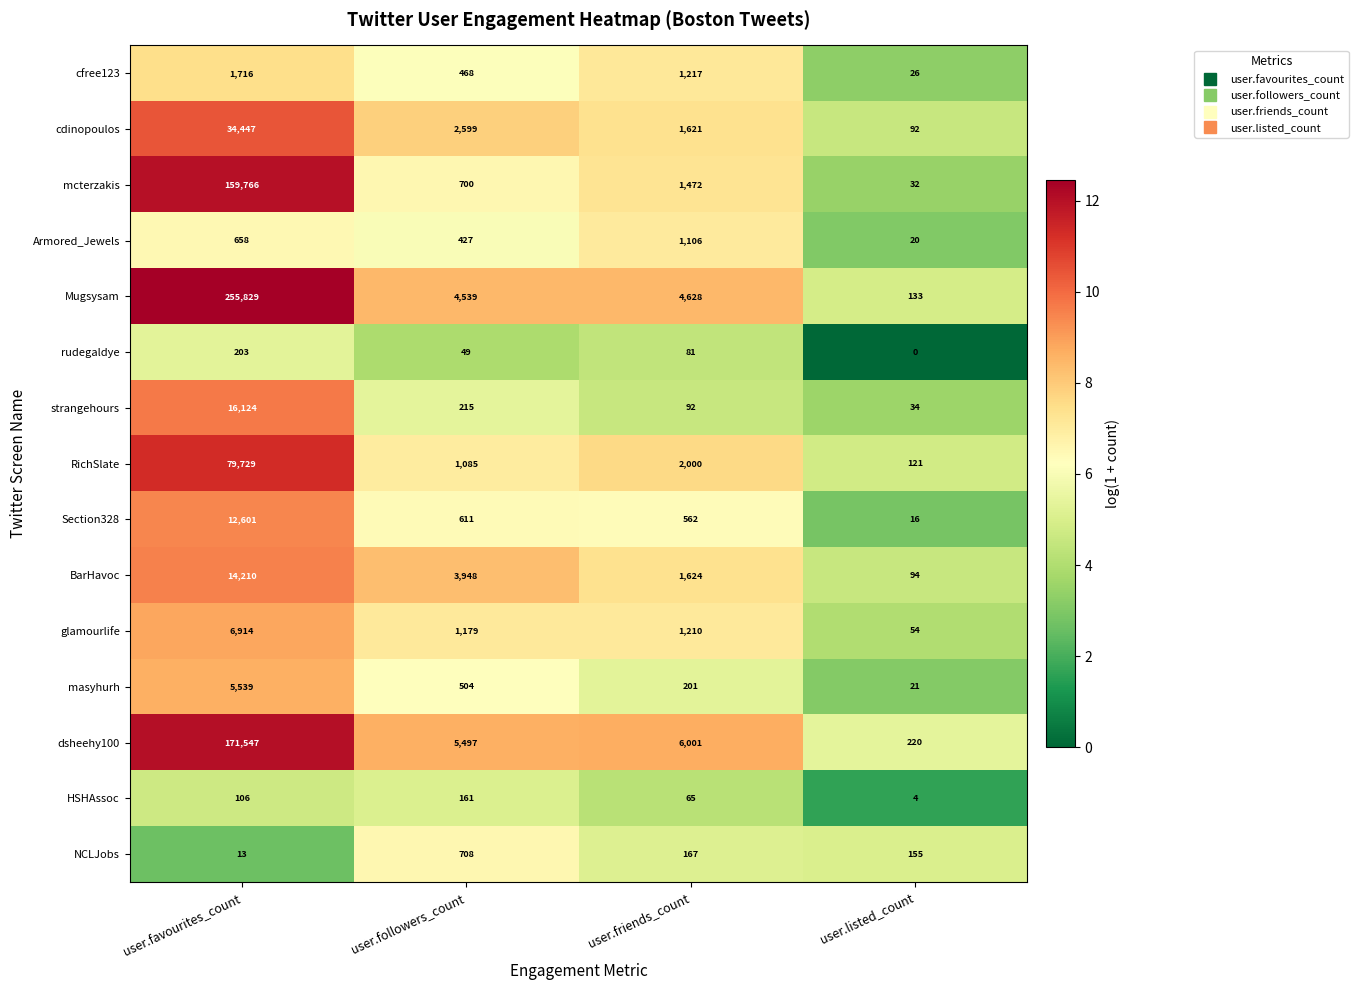

True or false: BarHavoc has a value of 41 at user.listed_count.

False